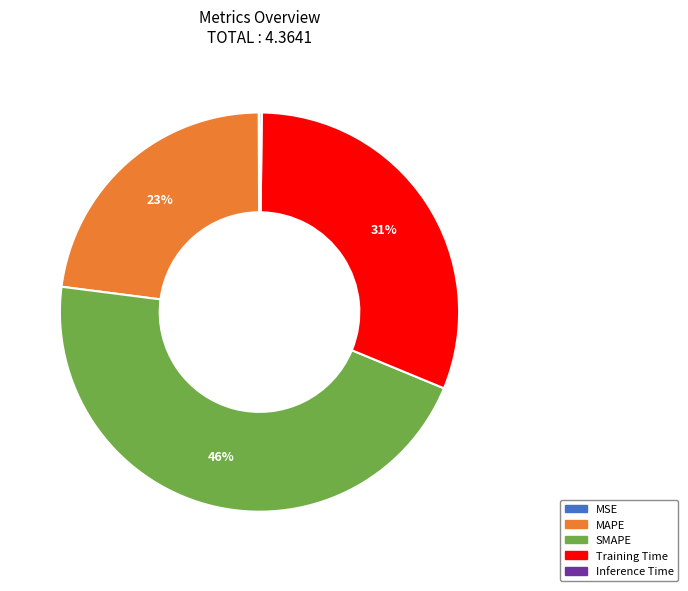

To the nearest percent, what is the average slice percentage?

20%